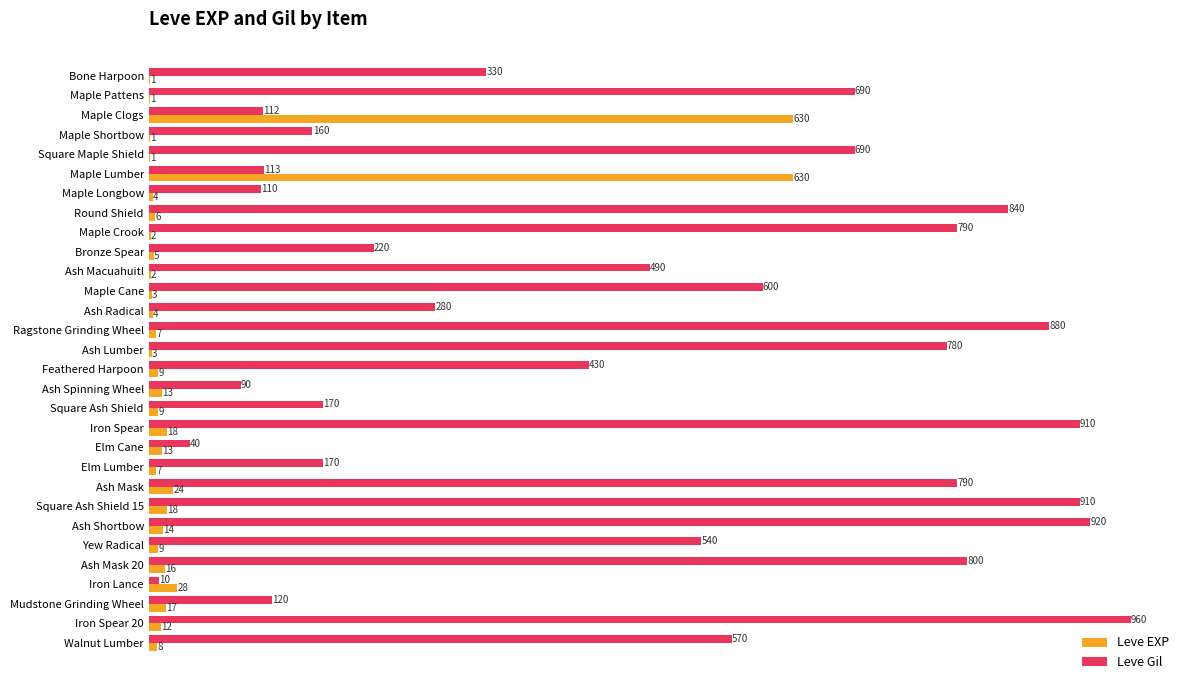

What is the sum of the Leve Gil values at Ash Shortbow and Square Ash Shield?

1090